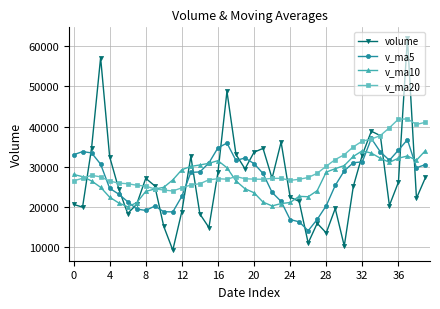

Which series has the largest total across all categories?

v_ma20